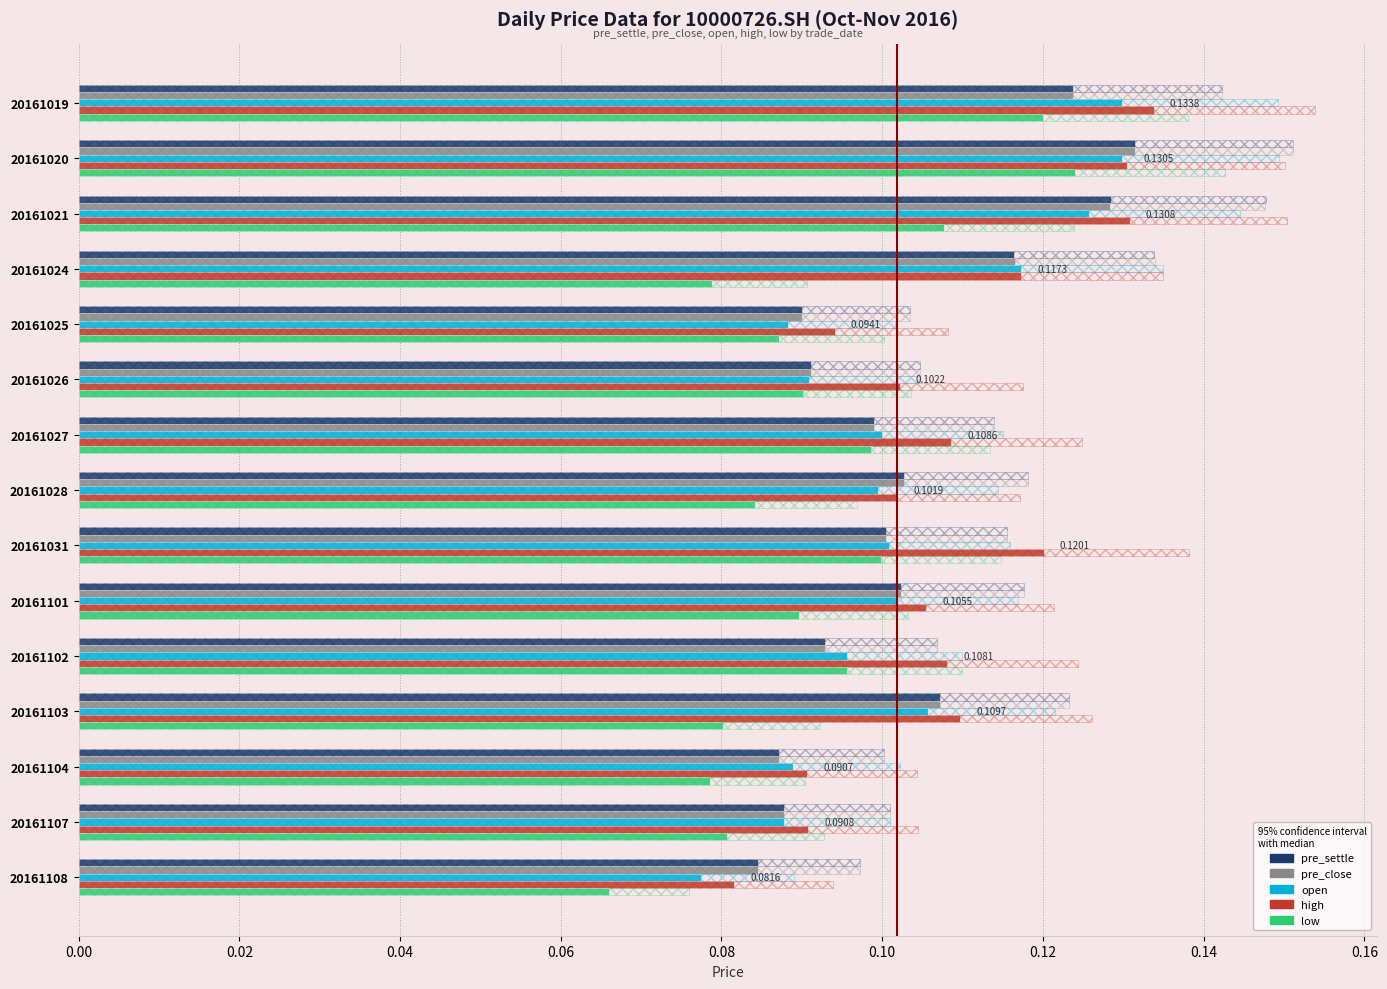

How many groups of bars are there?

15